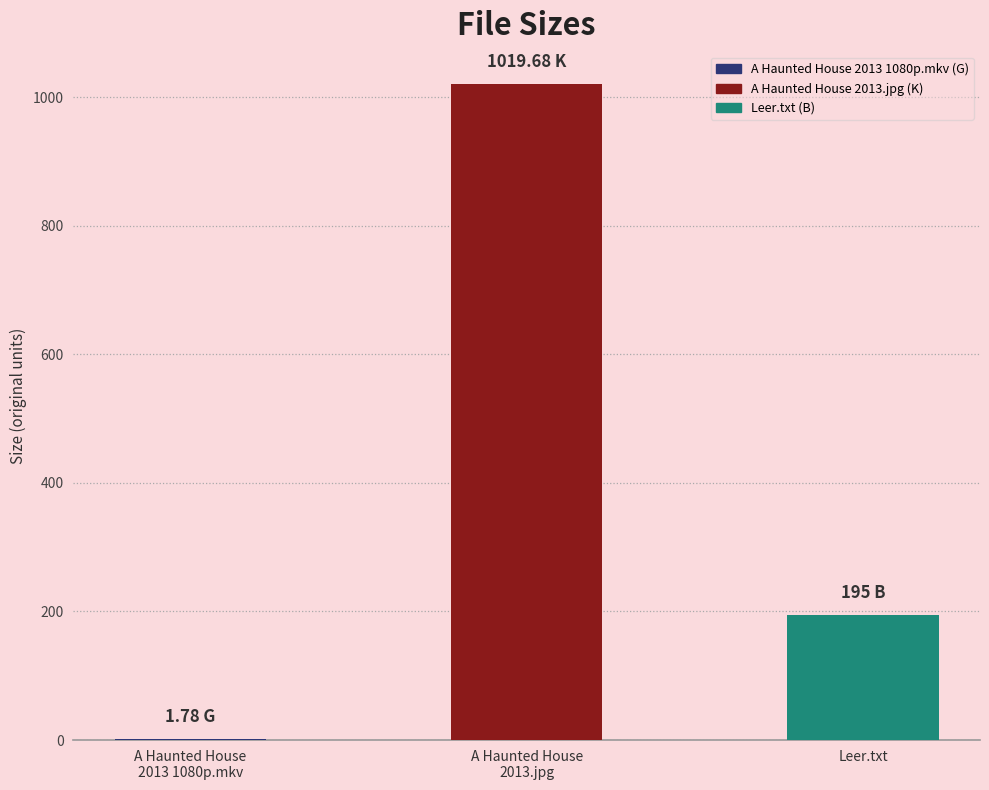

What is the value of the 3rd bar from the left?

195.0